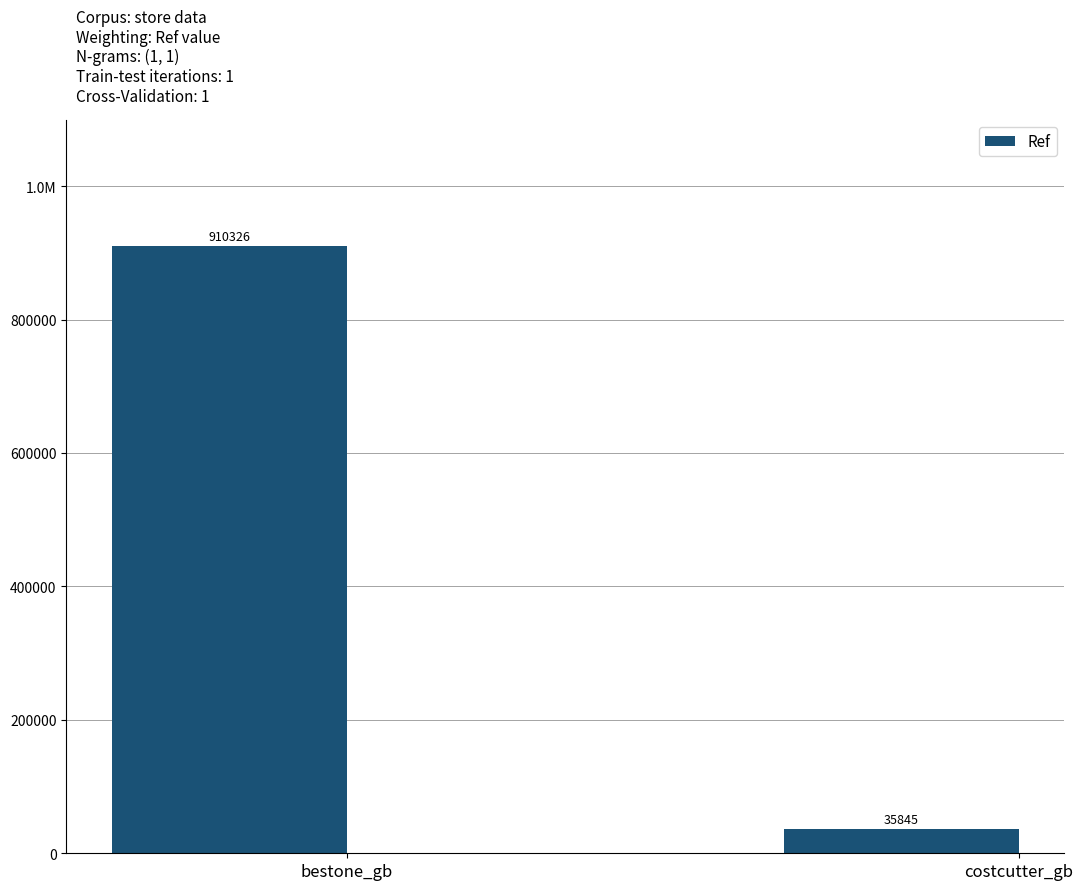

At which label is the value closest to 473085?

costcutter_gb